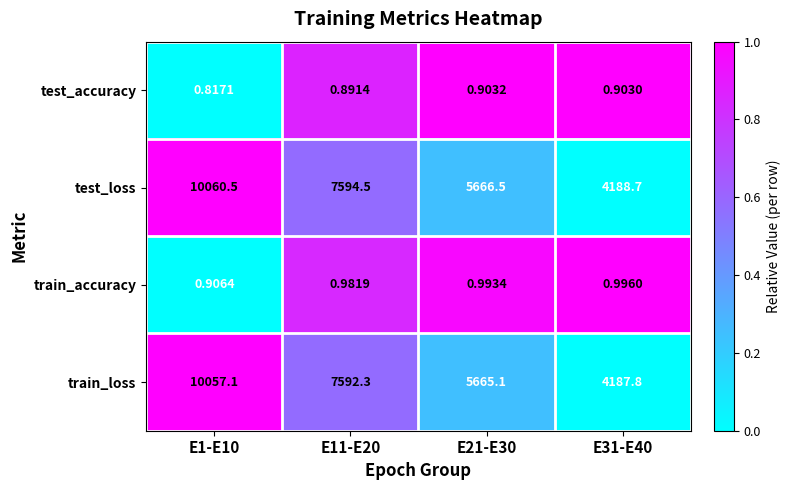

How many categories are shown in the chart?

4